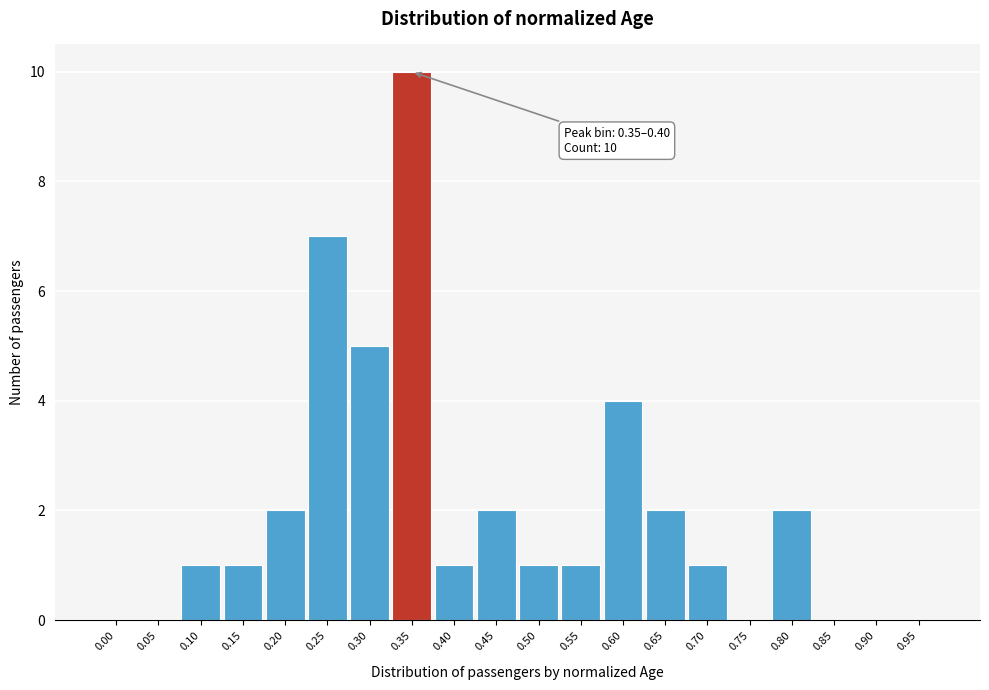

Reading left to right, transcribe all the data shown in this chart.

0.00=0	0.05=0	0.10=1	0.15=1	0.20=2	0.25=7	0.30=5	0.35=10	0.40=1	0.45=2	0.50=1	0.55=1	0.60=4	0.65=2	0.70=1	0.75=0	0.80=2	0.85=0	0.90=0	0.95=0